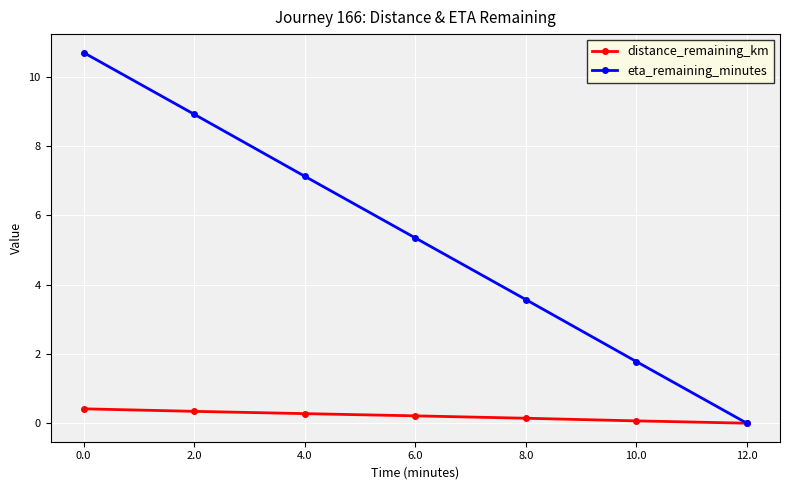

List the series in order of their overall mean, lowest first.

distance_remaining_km, eta_remaining_minutes